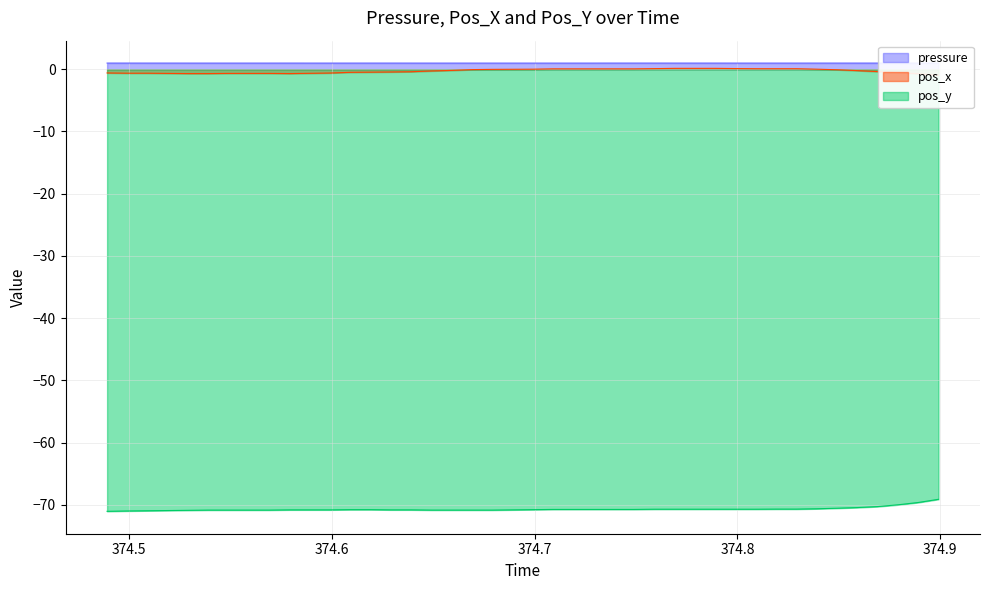

Reading right to left, list all the values displayed in this chart.

pressure: 1.0	1.0	1.0	1.0	1.0	1.0	1.0	1.0	1.0	1.0	1.0	1.0	1.0	1.0	1.0	1.0	1.0	1.0	1.0	1.0	1.0	1.0	1.0	1.0	1.0	1.0	1.0	1.0	1.0	1.0	1.0	1.0	1.0	1.0	1.0	1.0	1.0	1.0	1.0	1.0
pos_x: -1.0	-0.7	-0.5	-0.4	-0.2	-0.1	0.0	0.1	0.1	0.1	0.1	0.1	0.1	0.1	0.1	0.1	0.1	0.1	0.1	0.1	0.0	-0.0	-0.1	-0.2	-0.3	-0.4	-0.4	-0.5	-0.5	-0.6	-0.7	-0.7	-0.7	-0.7	-0.7	-0.7	-0.7	-0.6	-0.6	-0.6
pos_y: -69.1	-69.6	-70.0	-70.3	-70.4	-70.5	-70.6	-70.7	-70.7	-70.7	-70.7	-70.7	-70.7	-70.7	-70.7	-70.7	-70.7	-70.7	-70.7	-70.7	-70.8	-70.8	-70.8	-70.8	-70.8	-70.8	-70.8	-70.8	-70.8	-70.8	-70.8	-70.8	-70.8	-70.8	-70.8	-70.9	-70.9	-70.9	-71.0	-71.0